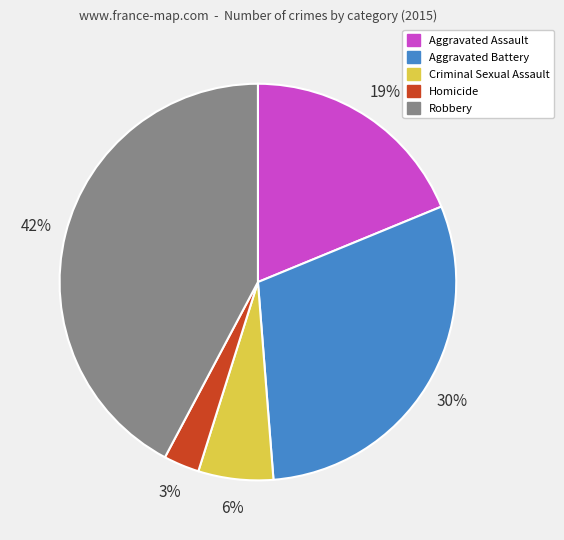

Which category has the smallest portion of the pie?

Homicide